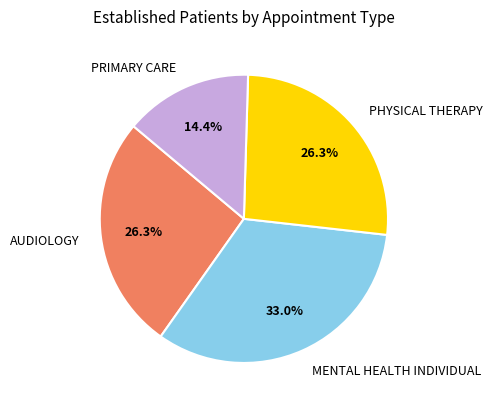

To the nearest percent, what is the difference between the largest and smallest slice percentages?

19%